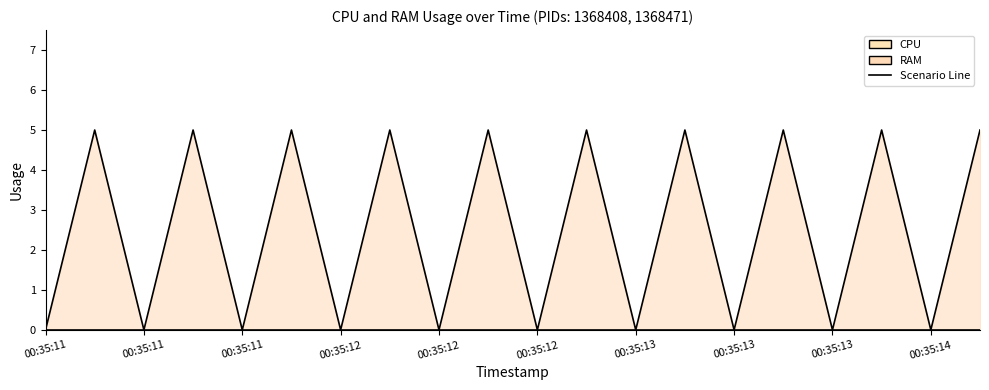

True or false: RAM Line has a value of 3 at 00:35:11.

False